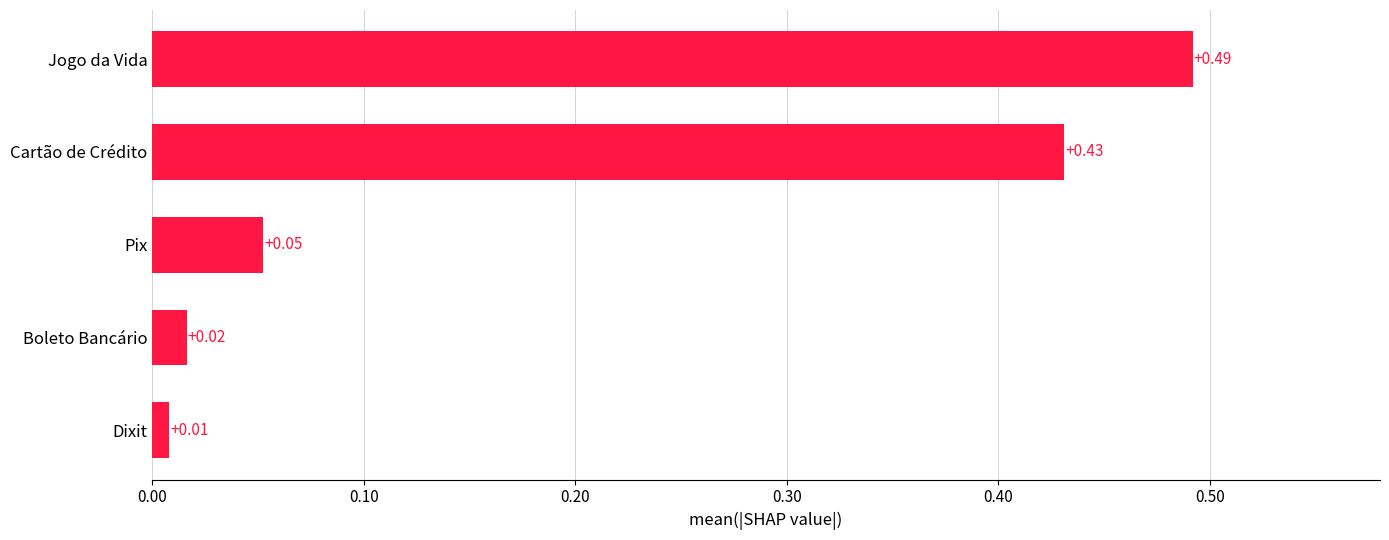

What is the change in value from Pix to Jogo da Vida?

+0.4